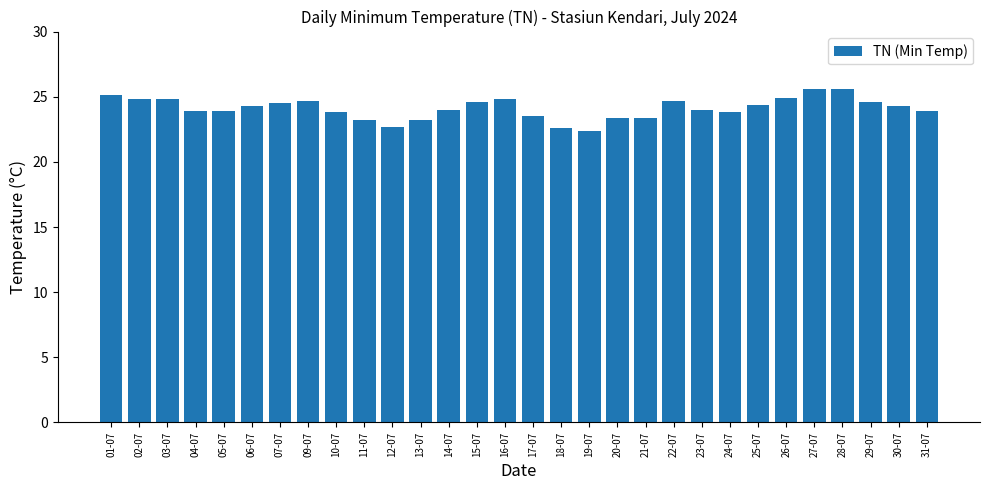

Which has a higher value, 22-07 or 31-07?

22-07